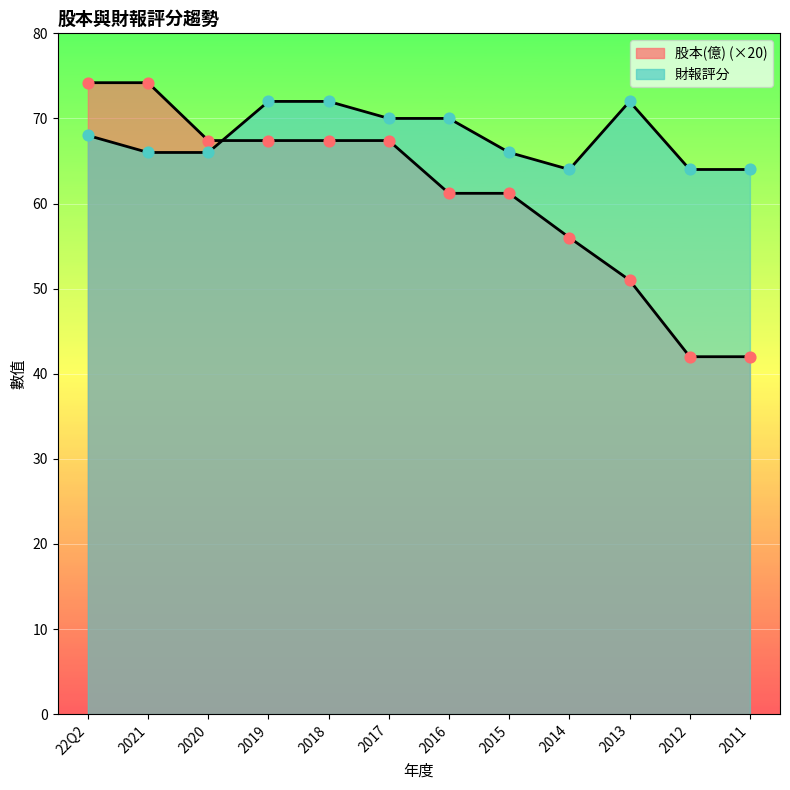

Which series contains the highest Y value?

股本(億)